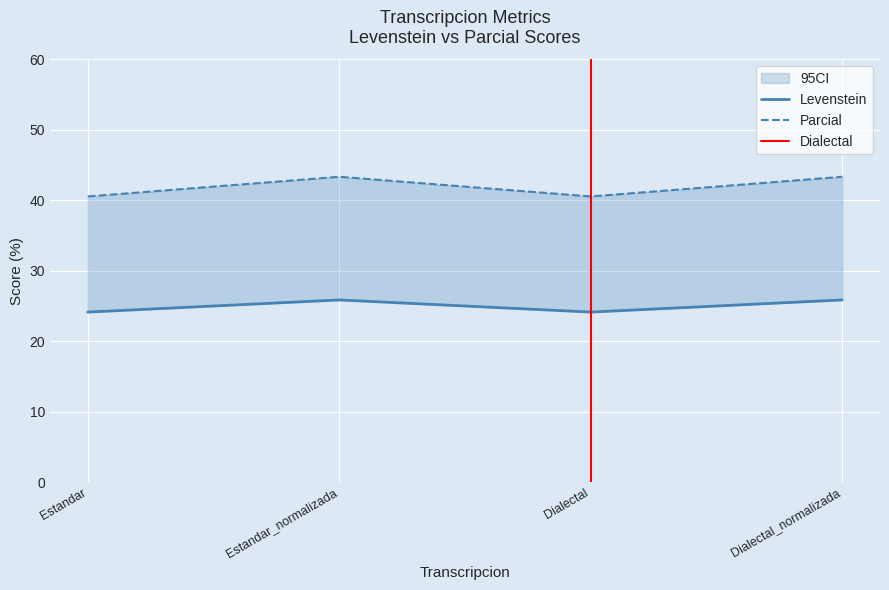

At which category is the sum across all series the highest?

Estandar_normalizada